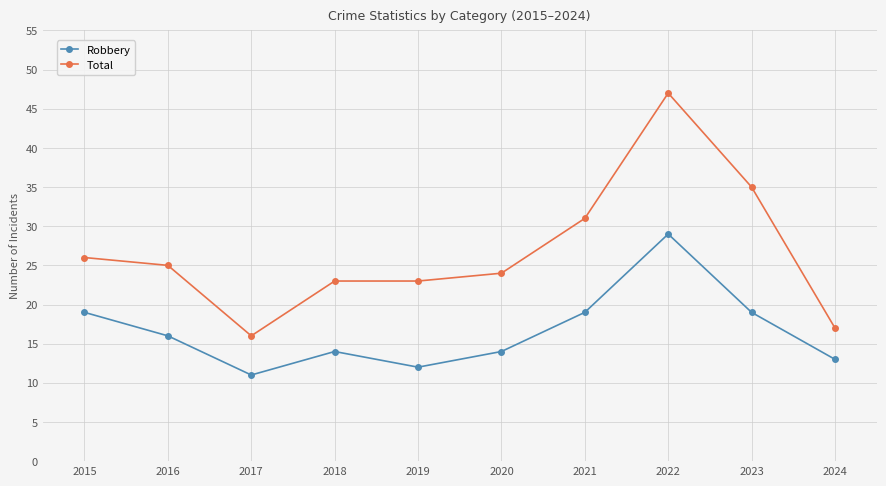

Which series has the largest total across all categories?

Total